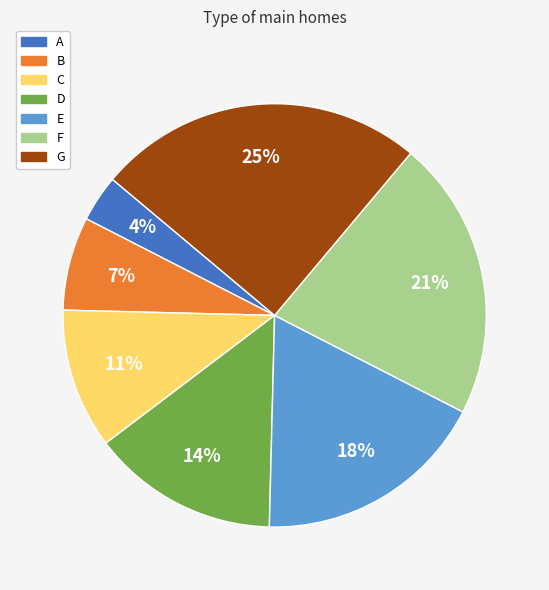

To the nearest percent, what is the average slice percentage?

14%